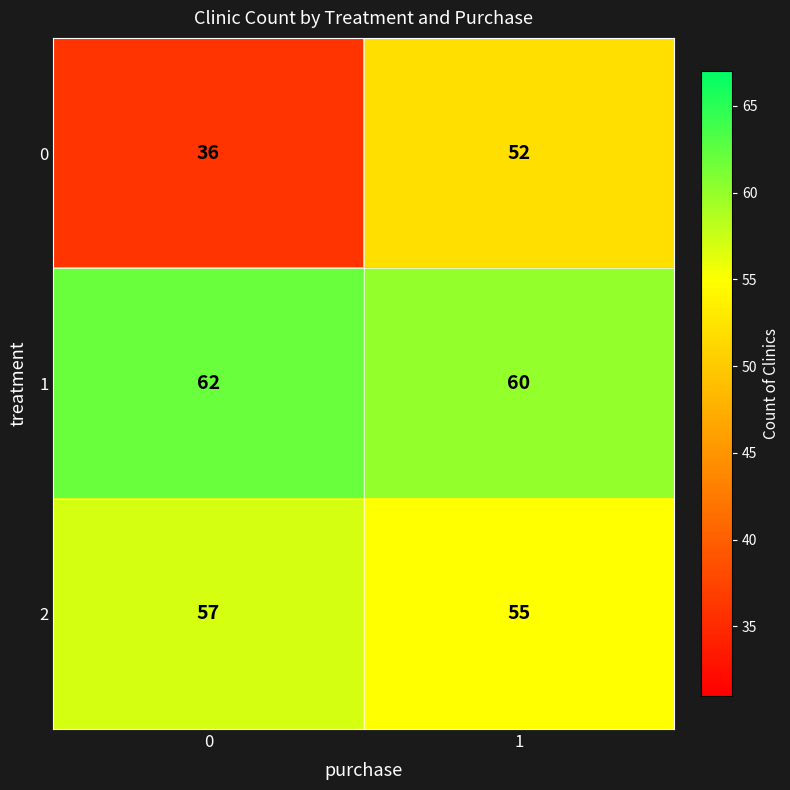

What is the maximum value shown in the chart?

62